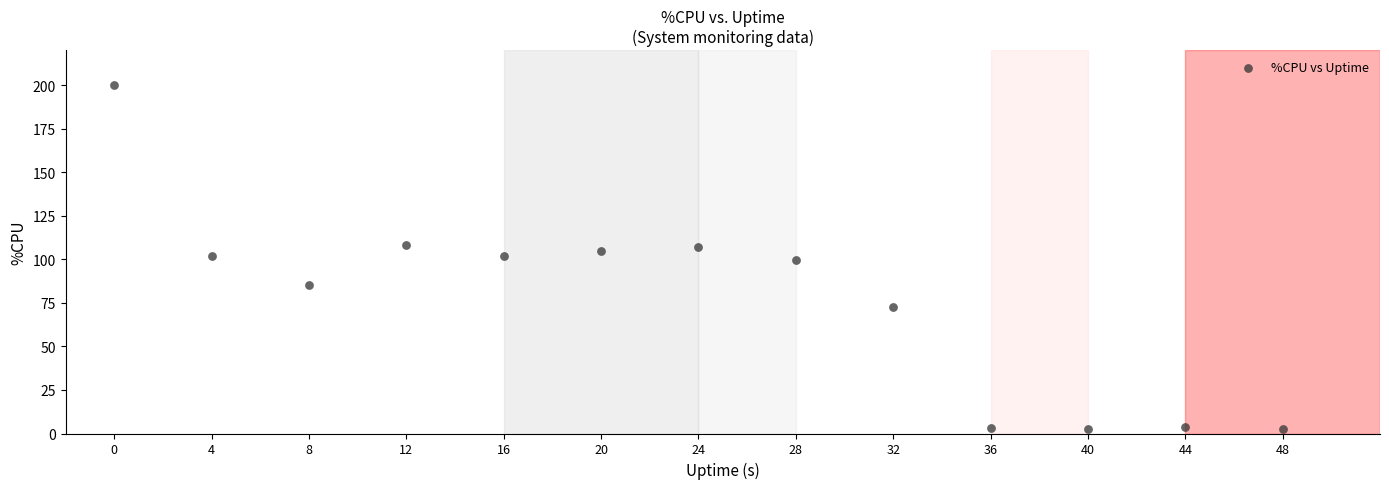

What is the range of X values (max minus min)?

48.0